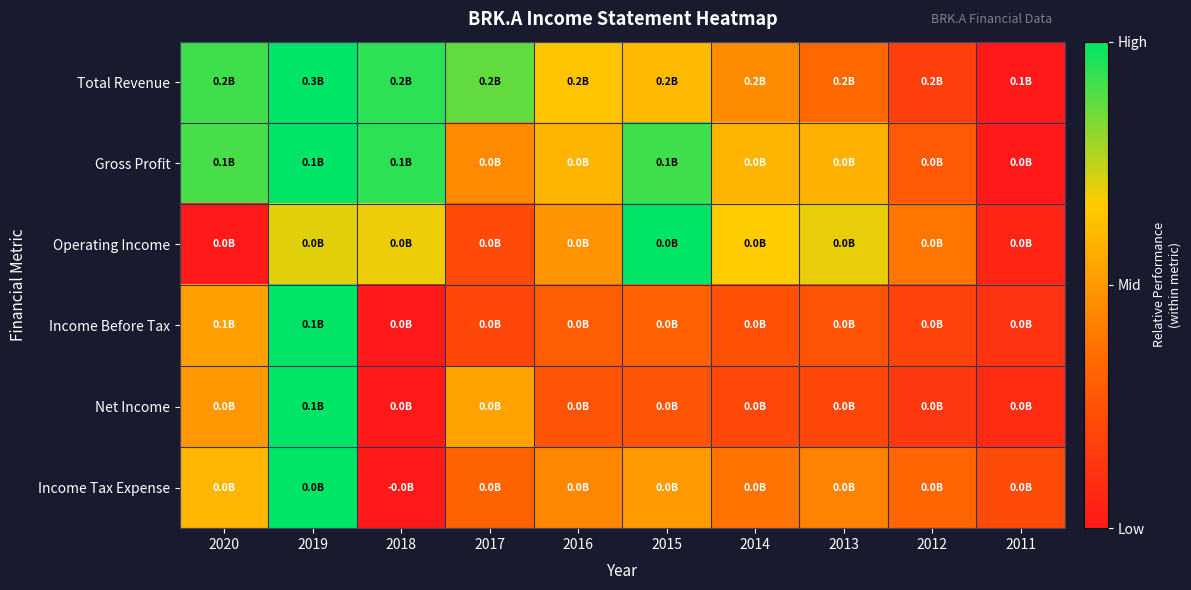

Reading left to right, extract all data points from this chart.

Total Revenue: 2020=0.9	2019=1.0	2018=0.9	2017=0.9	2016=0.6	2015=0.6	2014=0.5	2013=0.3	2012=0.2	2011=0.0
Gross Profit: 2020=0.9	2019=1.0	2018=0.9	2017=0.5	2016=0.6	2015=0.9	2014=0.6	2013=0.6	2012=0.3	2011=0.0
Operating Income: 2020=0.0	2019=0.7	2018=0.7	2017=0.2	2016=0.5	2015=1.0	2014=0.7	2013=0.7	2012=0.4	2011=0.1
Income Before Tax: 2020=0.5	2019=1.0	2018=0.0	2017=0.2	2016=0.3	2015=0.3	2014=0.2	2013=0.3	2012=0.2	2011=0.1
Net Income: 2020=0.5	2019=1.0	2018=0.0	2017=0.5	2016=0.3	2015=0.3	2014=0.2	2013=0.2	2012=0.1	2011=0.1
Income Tax Expense: 2020=0.6	2019=1.0	2018=0.0	2017=0.3	2016=0.4	2015=0.5	2014=0.4	2013=0.4	2012=0.3	2011=0.2